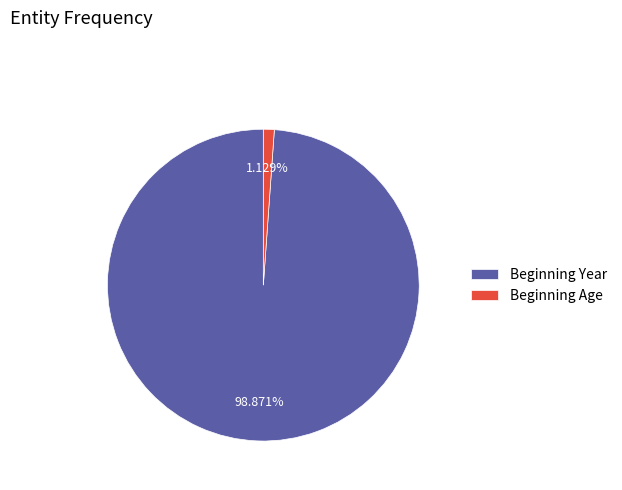

Which has a higher value, Beginning Age or Beginning Year?

Beginning Year